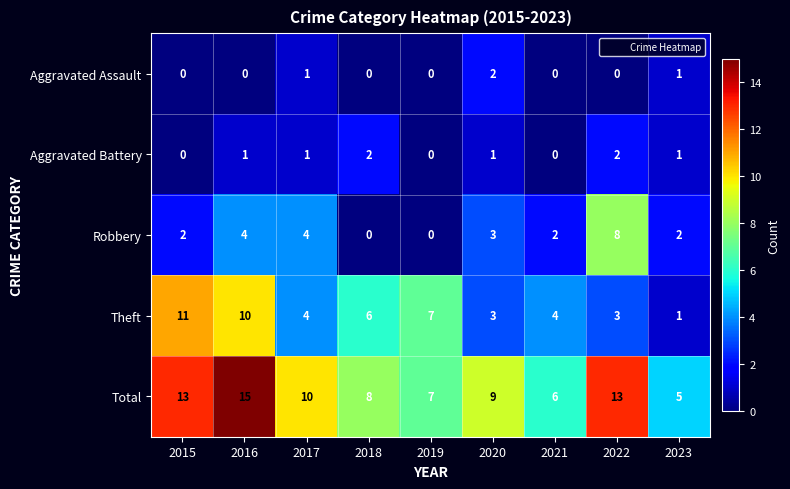

At which category is the sum across all series the highest?

2016